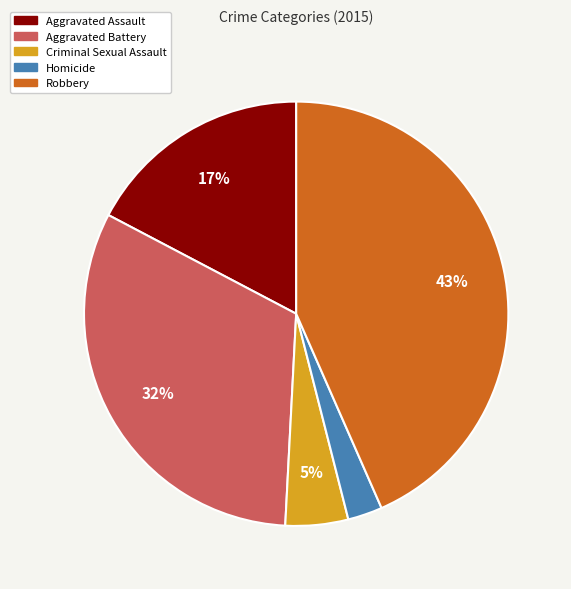

Between Aggravated Battery and Robbery, which is larger?

Robbery